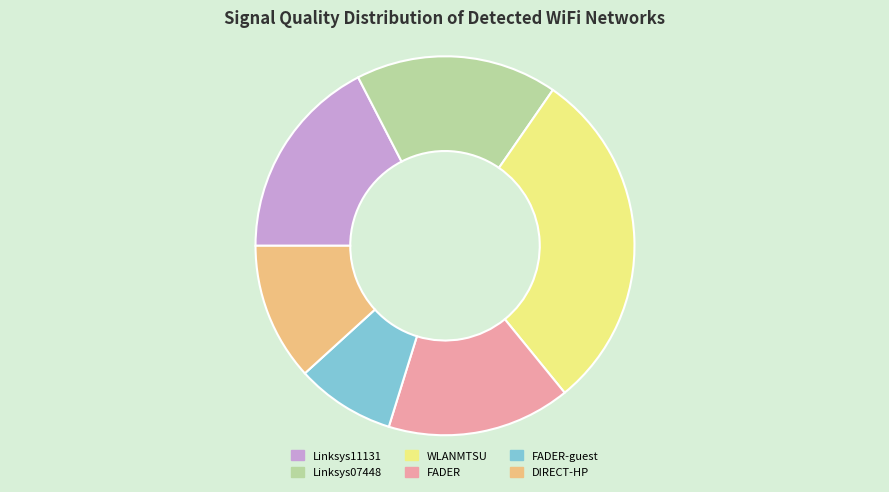

Approximately how many times larger is the value at FADER-guest compared to WLANMTSU?

0.3